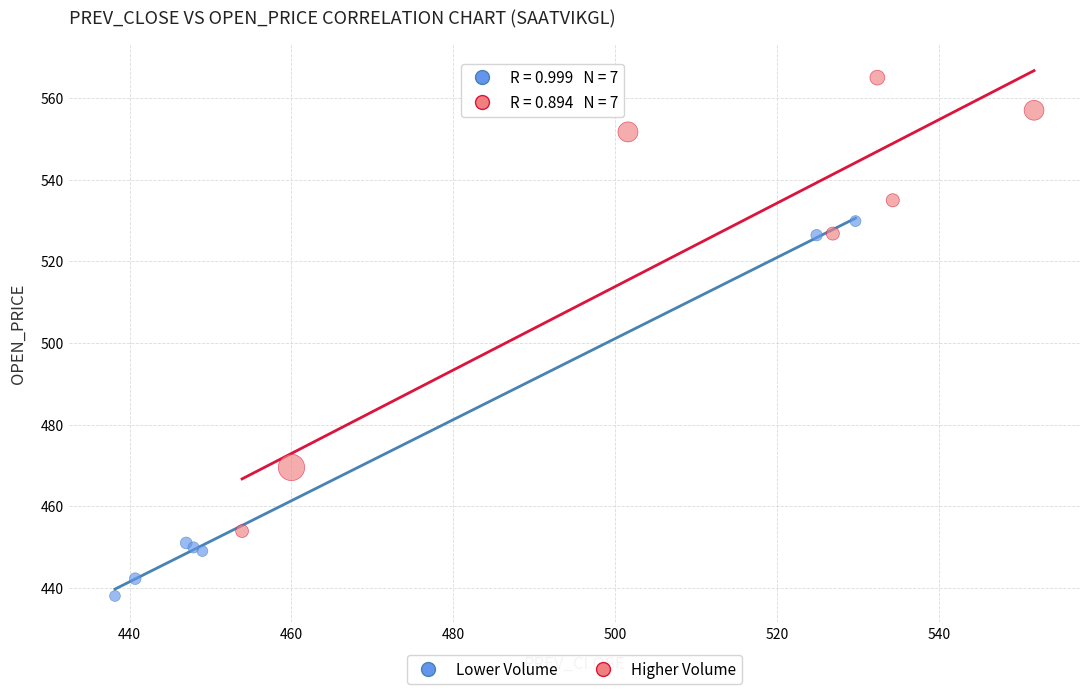

Which series contains the lowest Y value?

Lower Volume